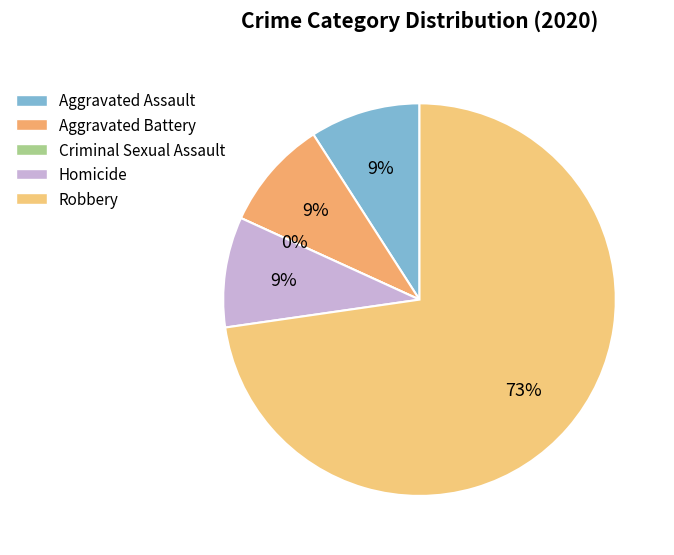

To the nearest percent, what is the difference between the Aggravated Battery and Robbery slice percentages?

64%